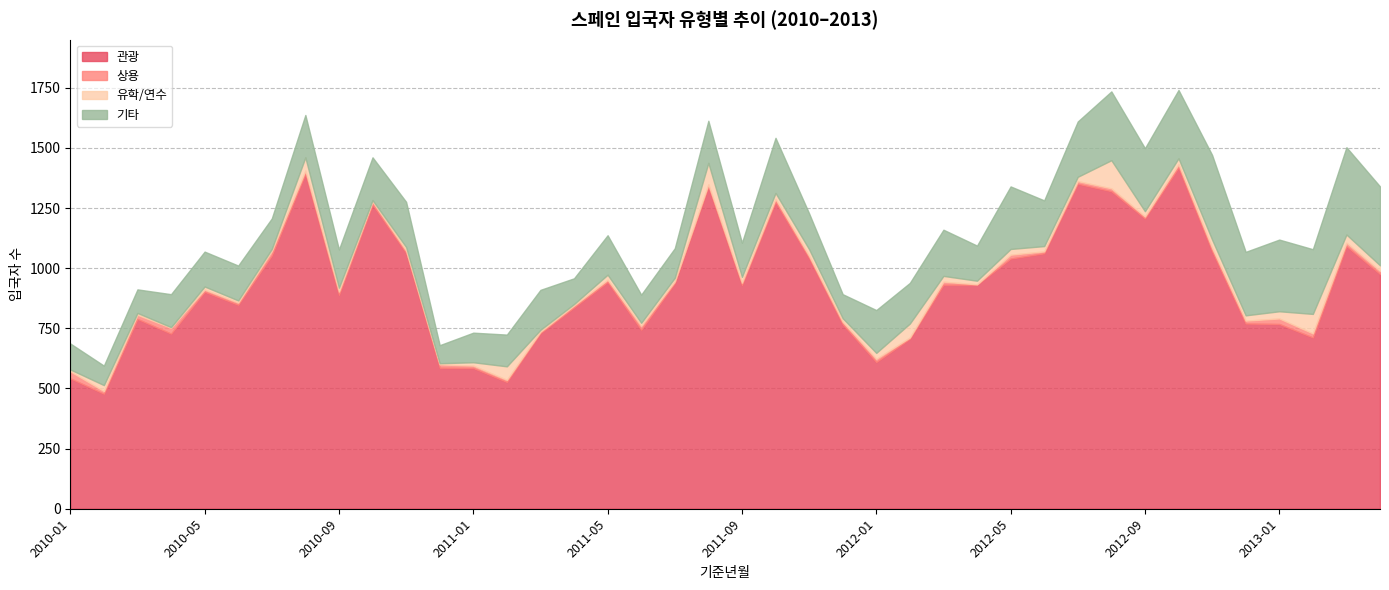

In 유학/연수, how many points are lower than both neighbors (excluding endpoints)?

11